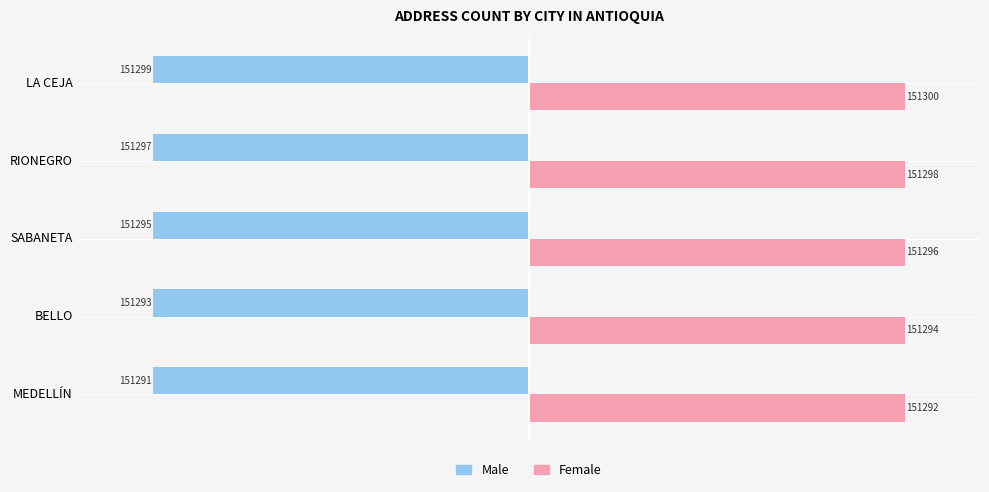

Count the Female values in the range 151294 to 151298.

3